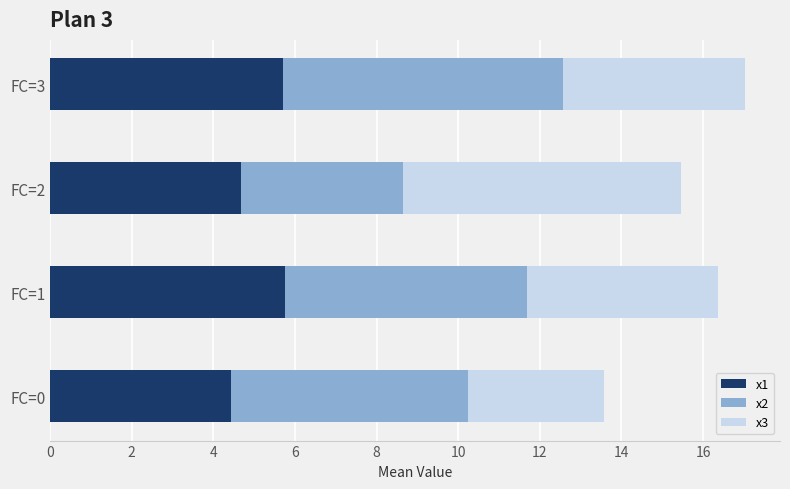

What is the difference between the maximum and minimum values in the x1 series?

1.3